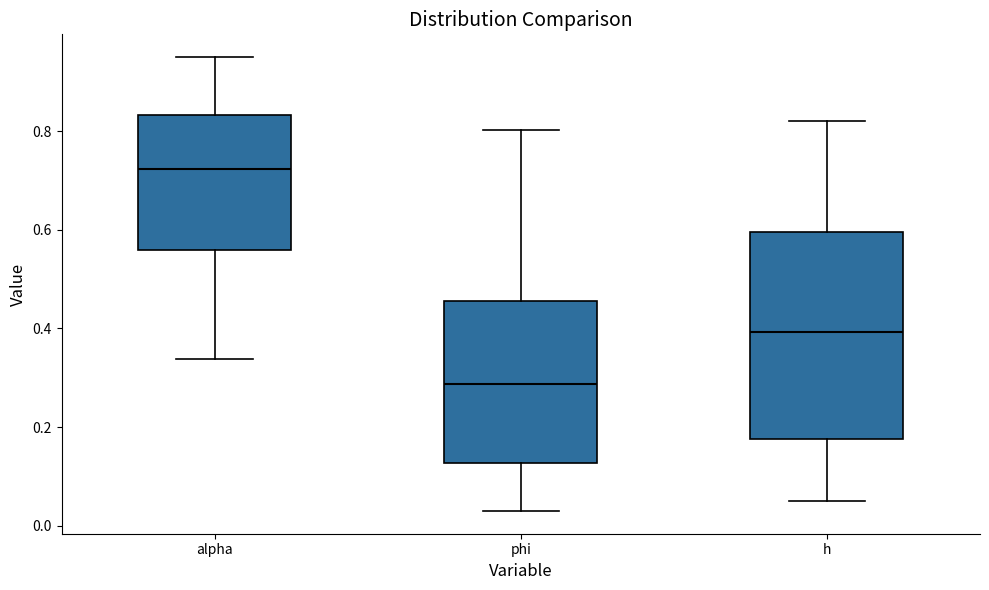

Which box has the highest median line?

alpha